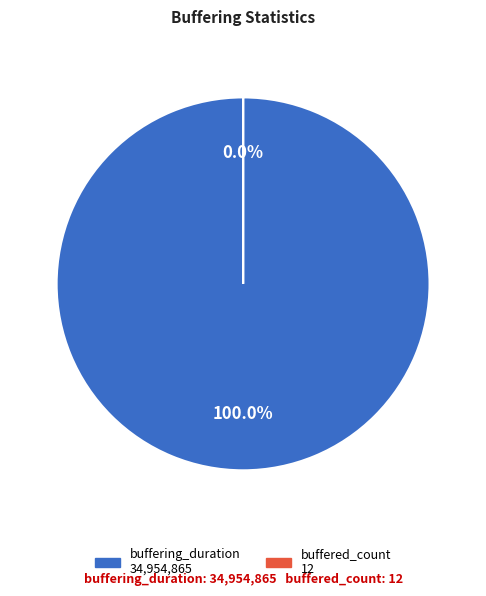

Which slice represents more than half of the pie?

buffering_duration